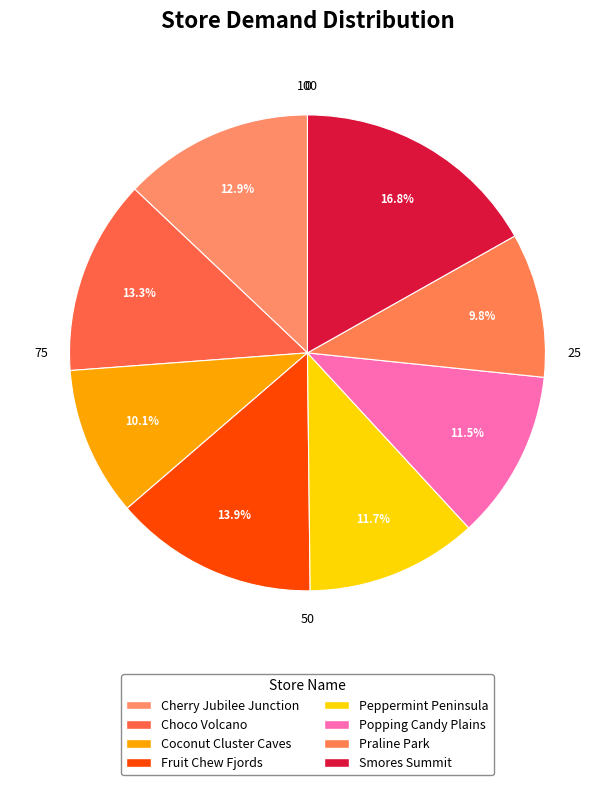

The Peppermint Peninsula slice represents 12% of the pie. True or false?

True